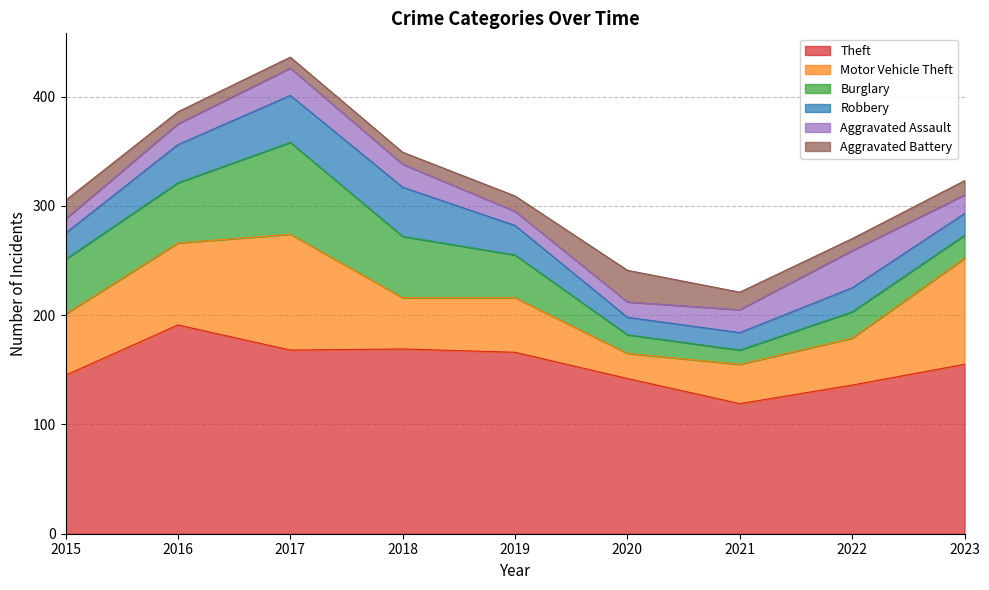

What is the difference between the highest and lowest values at 2017?

158